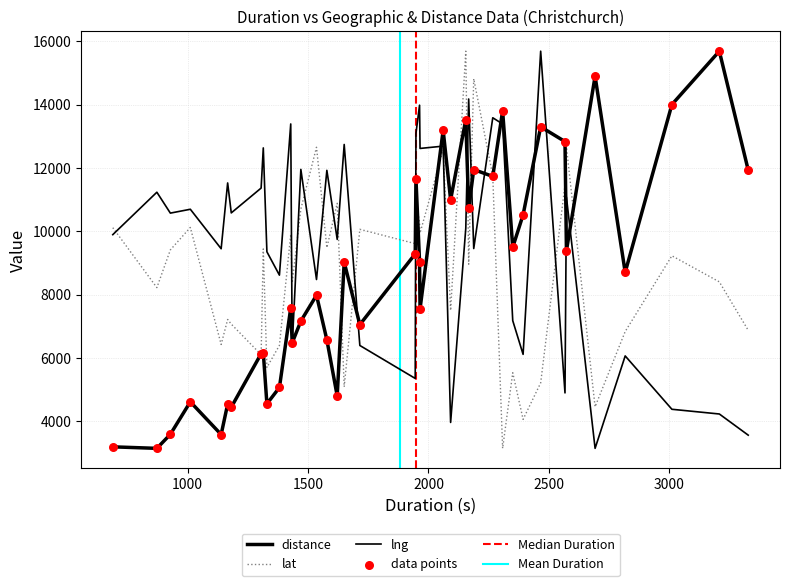

Which series contains the highest Y value?

distance